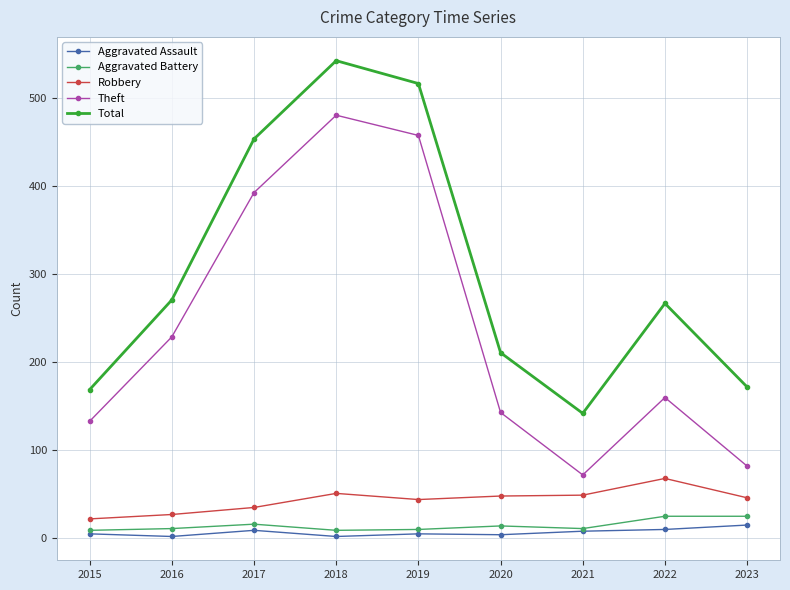

What value does the Total series have at 2019?

517